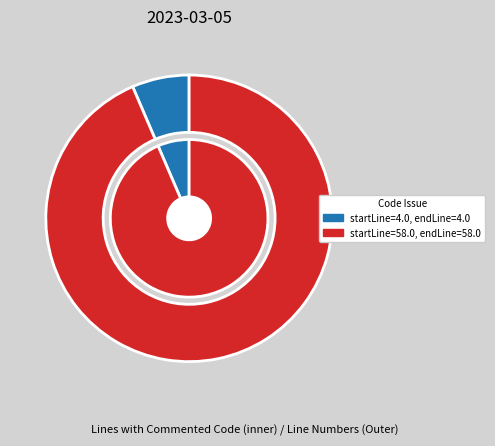

How much of the chart is everything except startLine=4.0, endLine=4.0?

93.5%